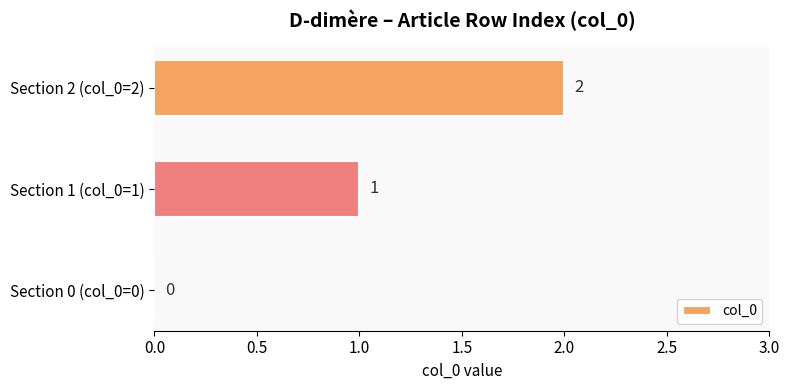

What is the sum of all values?

3